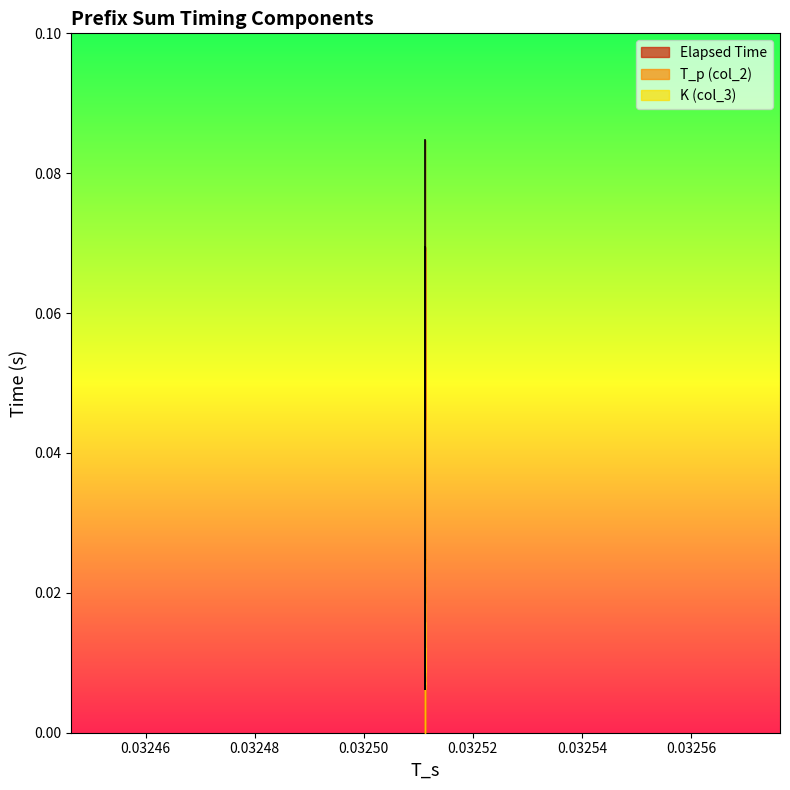

Which series has the largest total across all categories?

Elapsed Time